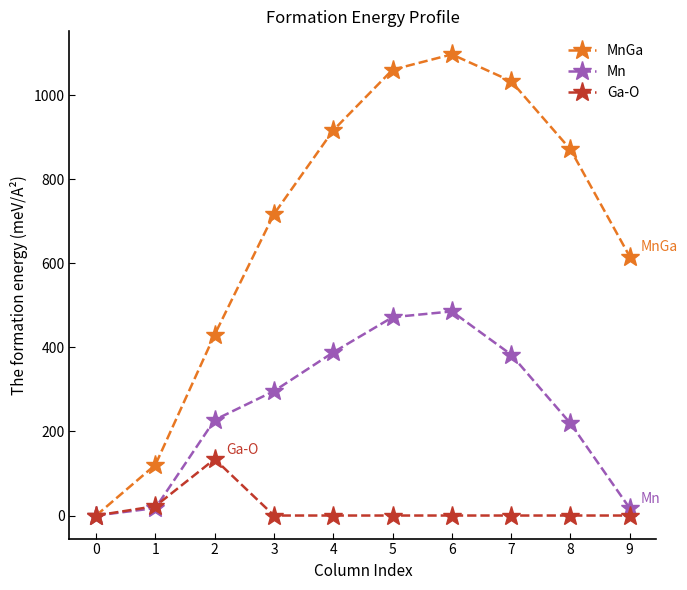

How many data points in MnGa are above 870?

5